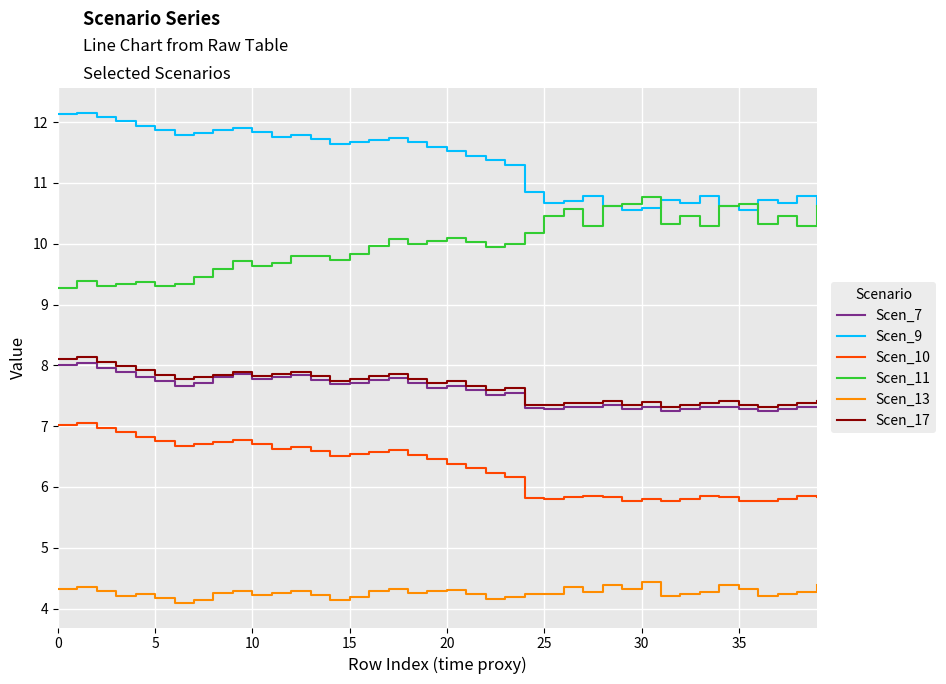

Which series has the largest total across all categories?

Scen_9